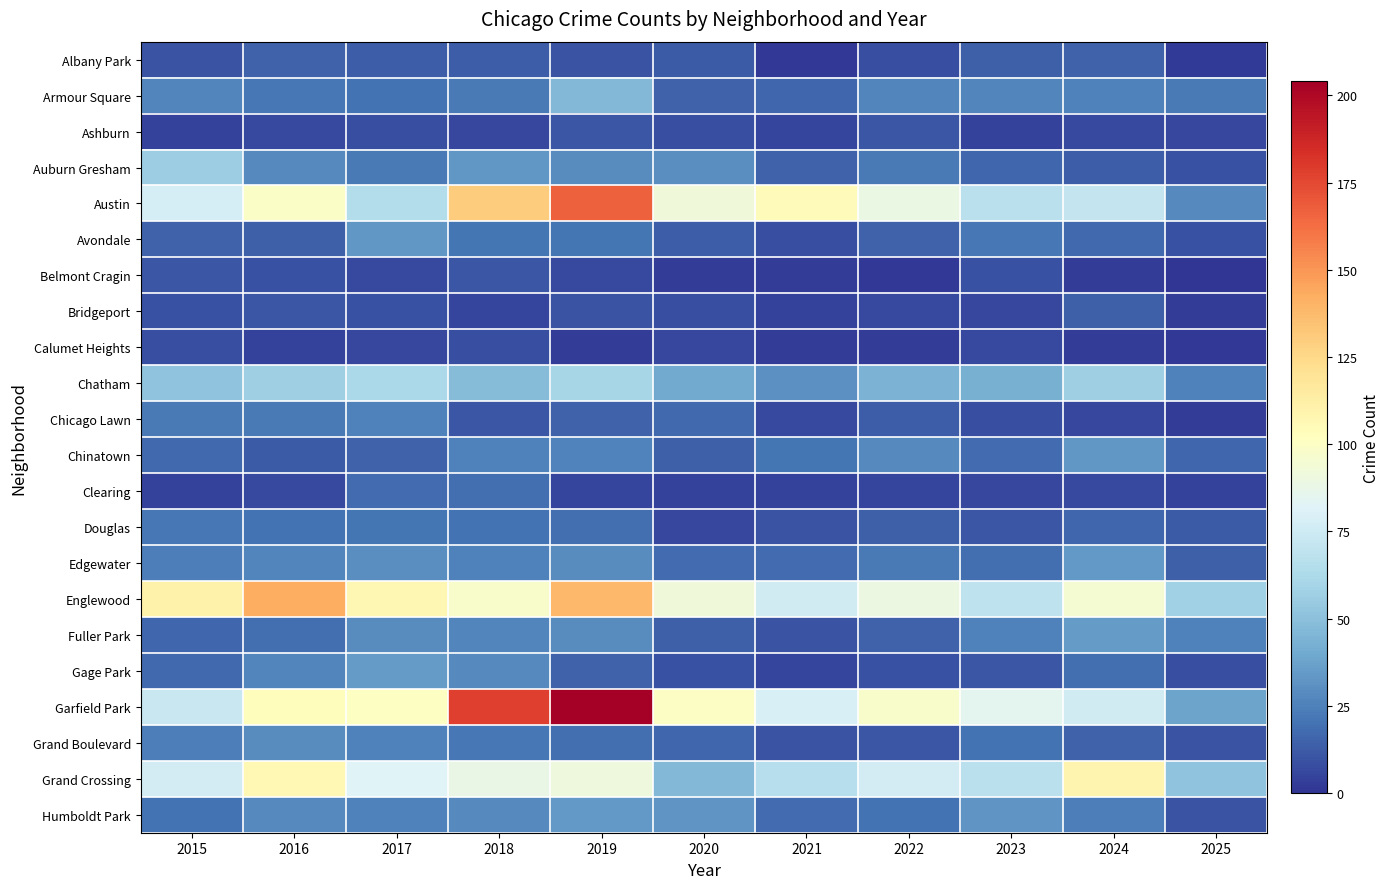

At which category is the sum across all series the highest?

2019